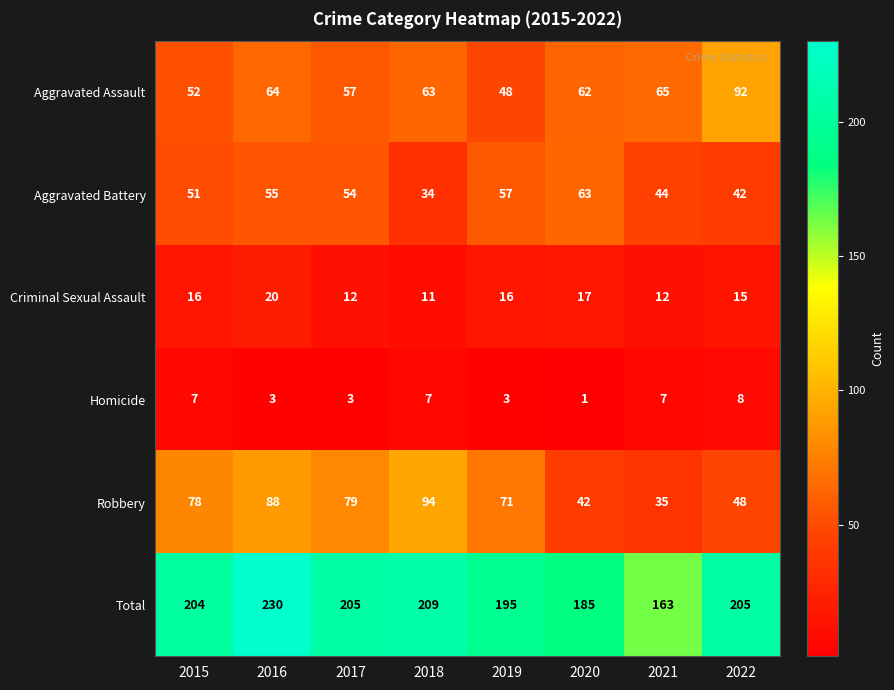

What is the highest value of the Criminal Sexual Assault series?

20